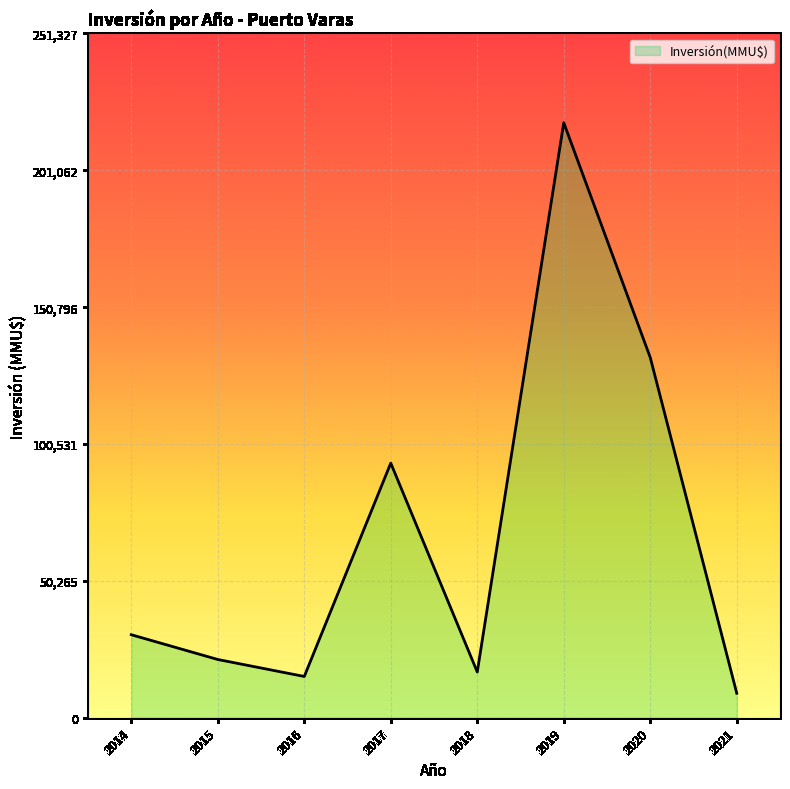

What is the sum of all values?

537194